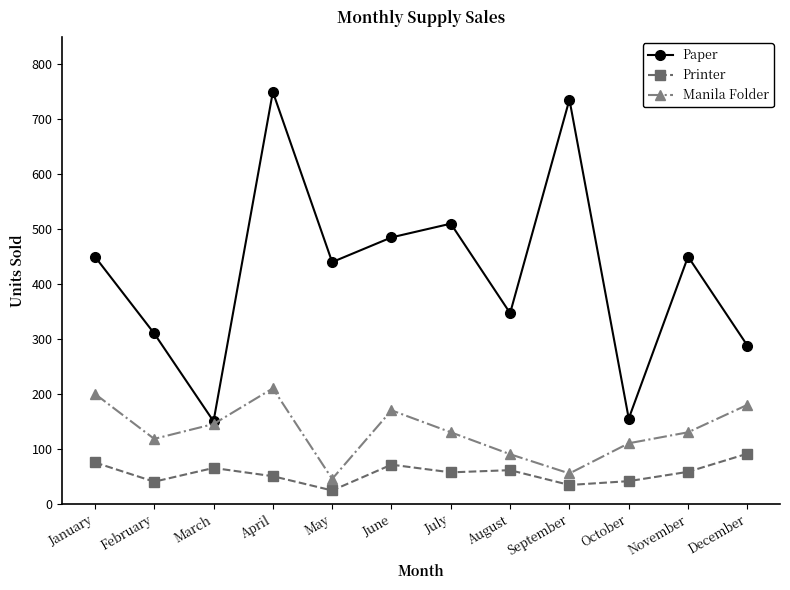

Rank the series at November from lowest to highest value.

Printer, Manila Folder, Paper